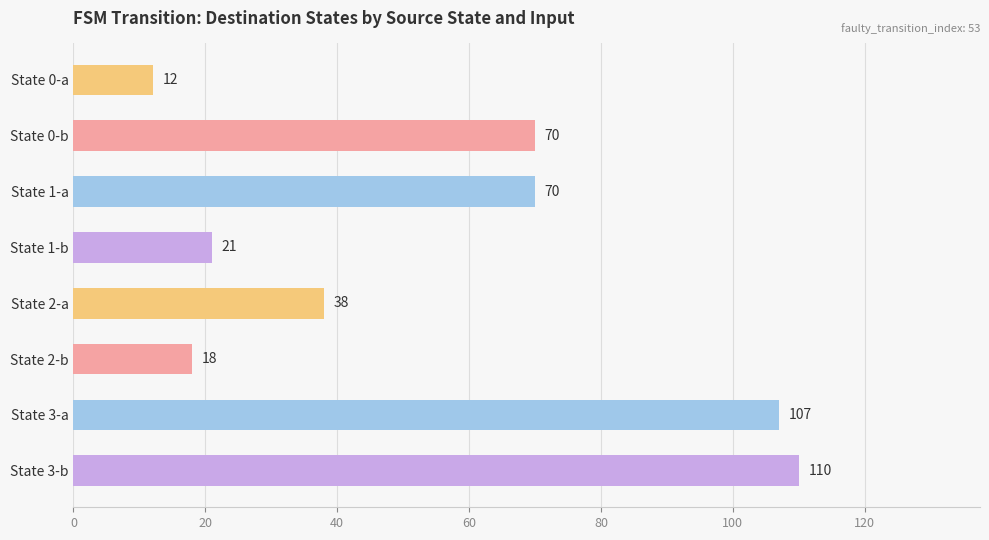

What is the average value?

56